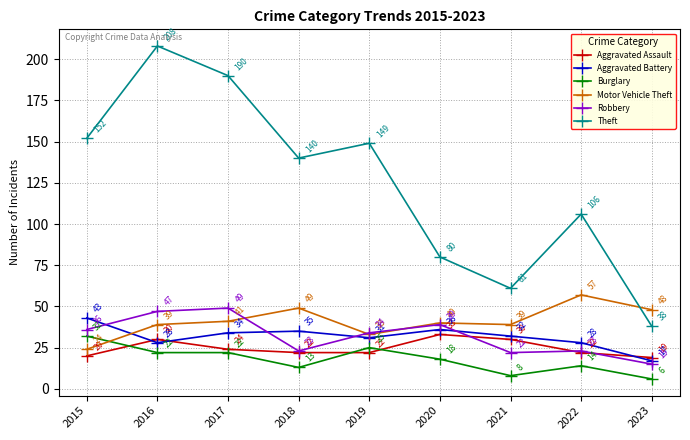

What is the total value across all series at 2018?

282